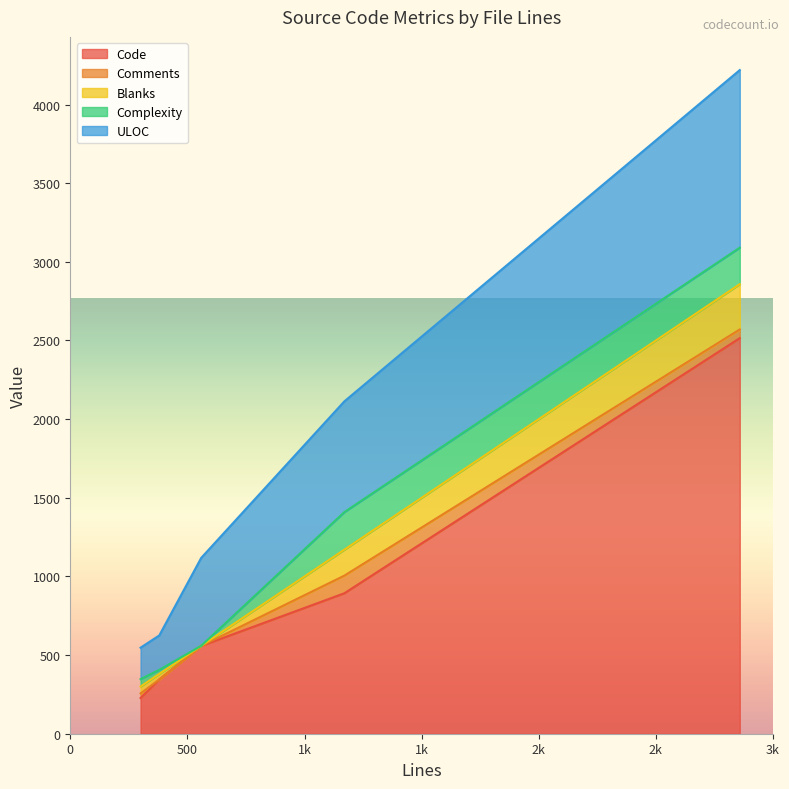

True or false: Blanks and Comments cross at least once.

False